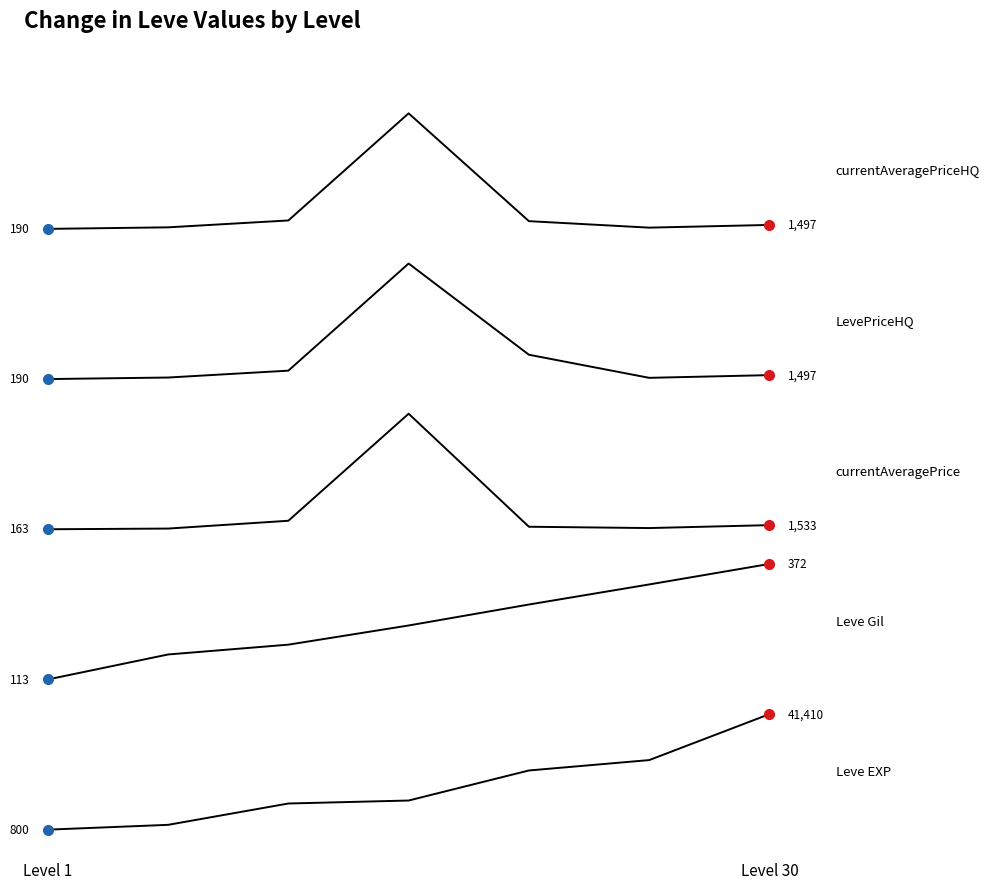

Does the chart display data point markers on the line(s)?

No